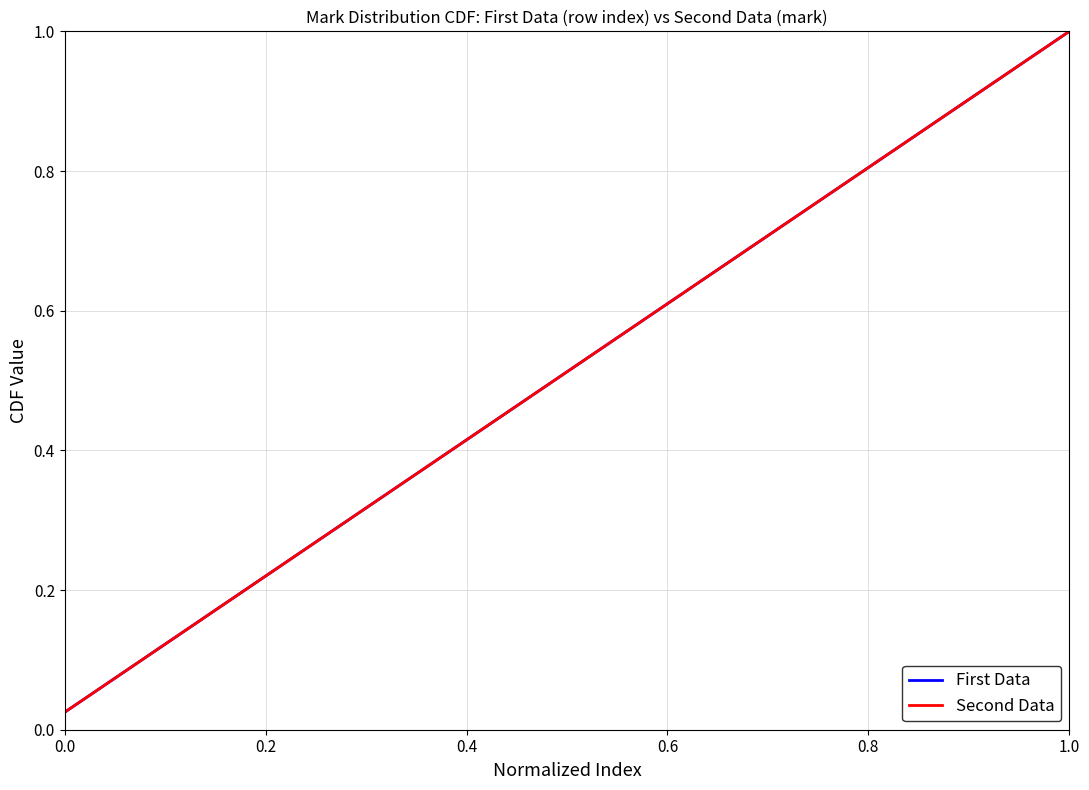

True or false: First Data and Second Data cross at least once.

False